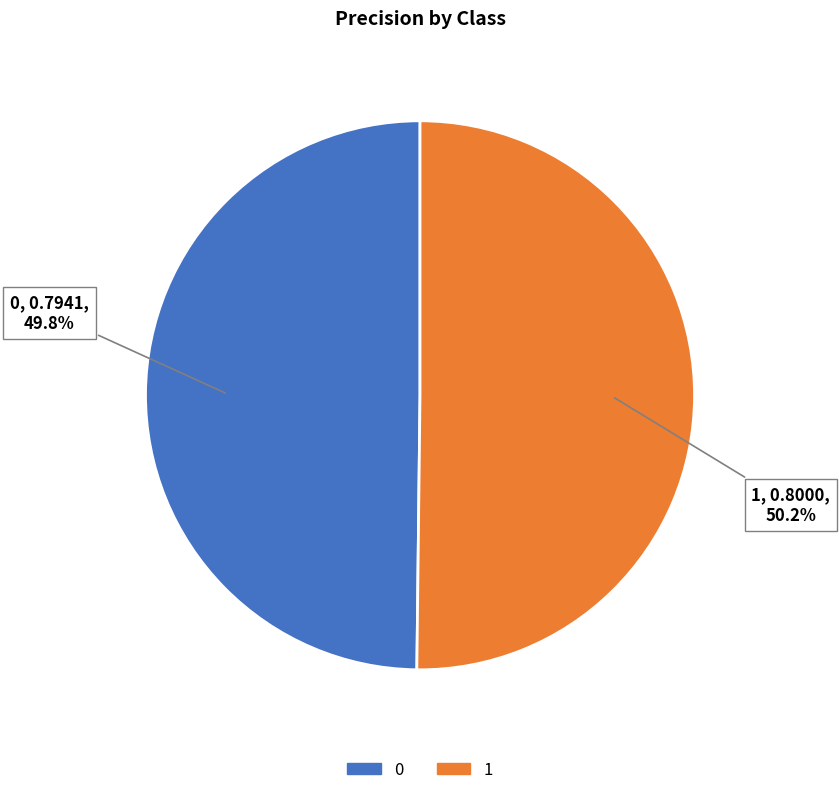

What is the total percentage of 1 and 0?

100.0%